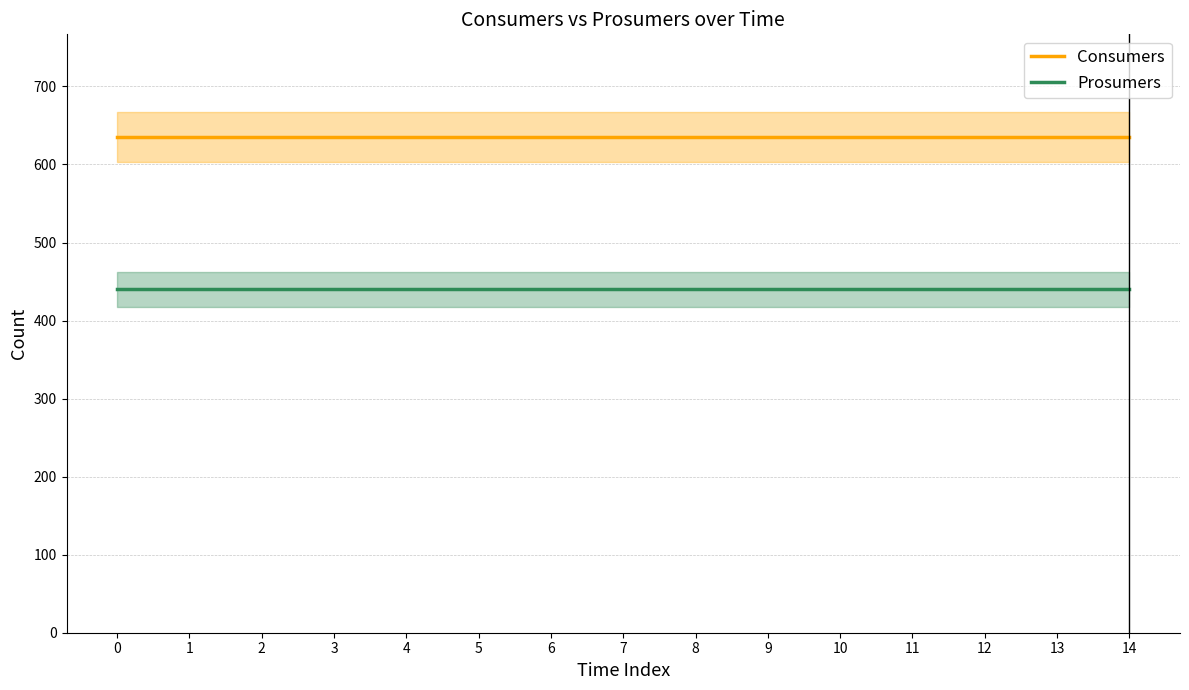

Reading left to right, list all the values displayed in this chart.

Consumers: 635	635	635	635	635	635	635	635	635	635	635	635	635	635	635
Prosumers: 440	440	440	440	440	440	440	440	440	440	440	440	440	440	440